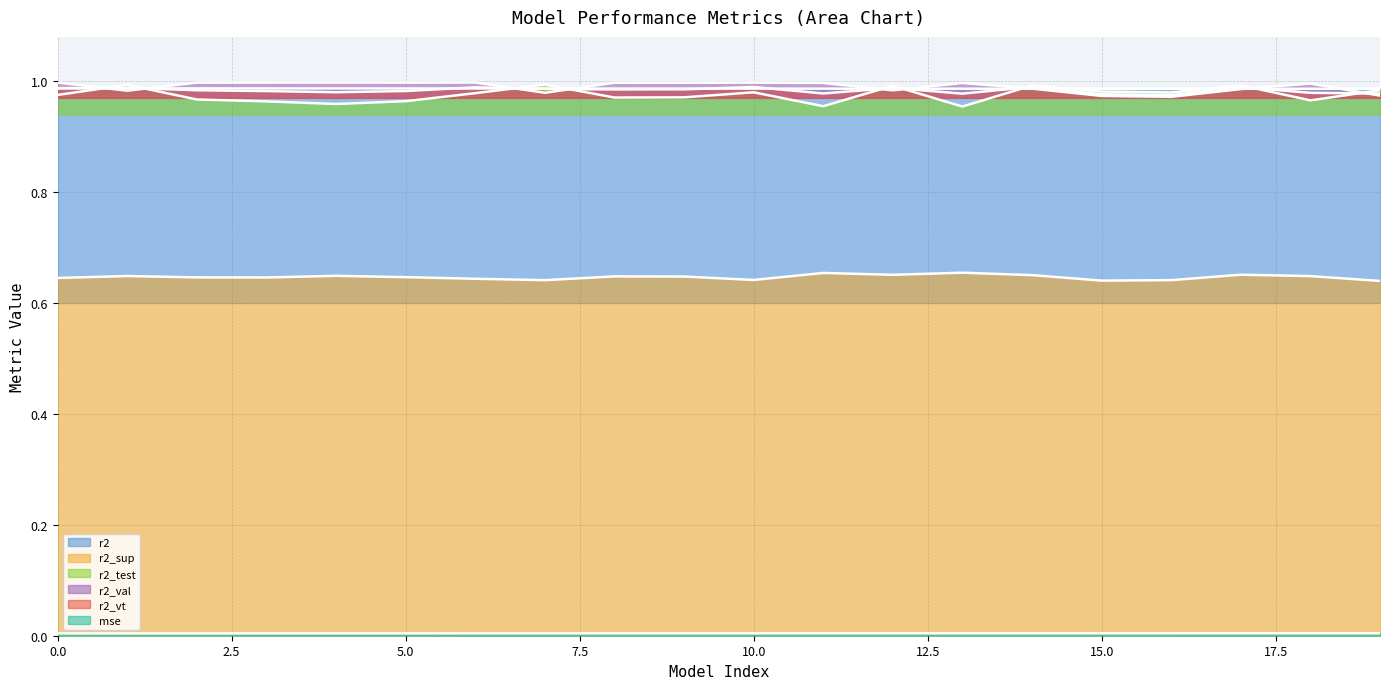

The r2_test series shows 0.3 at 17. True or false?

False